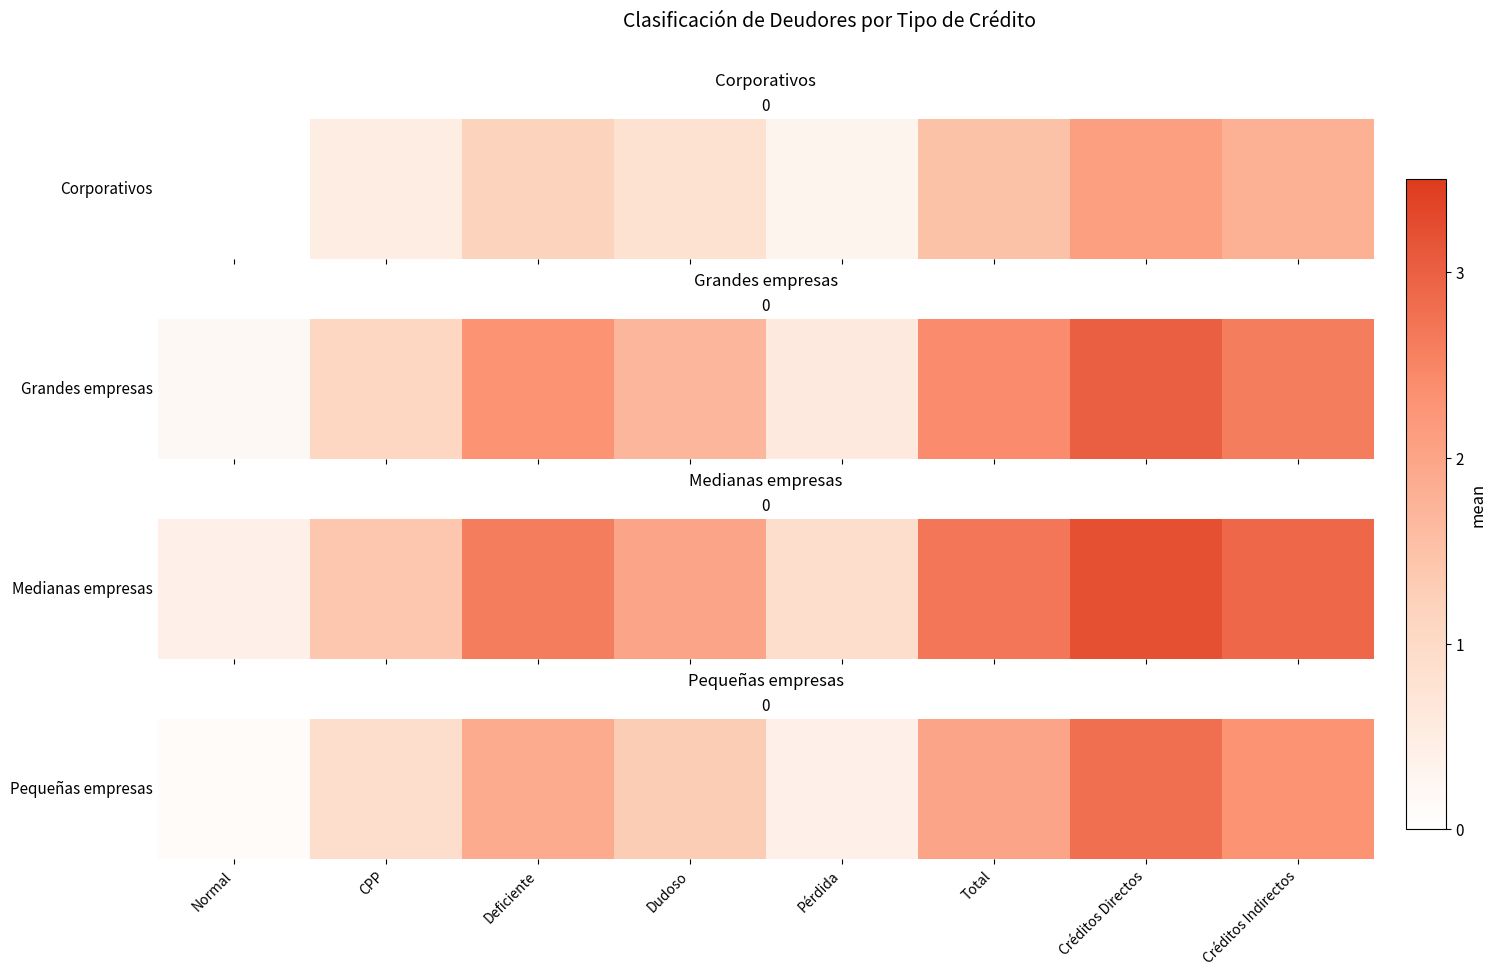

How many values exceed 1?

5